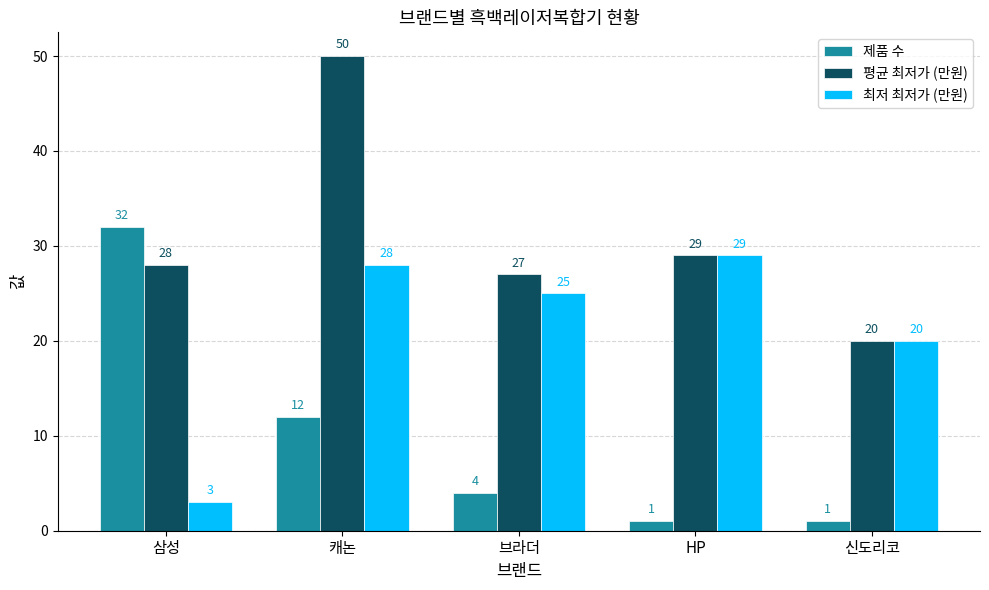

What position from the left is 신도리코?

5